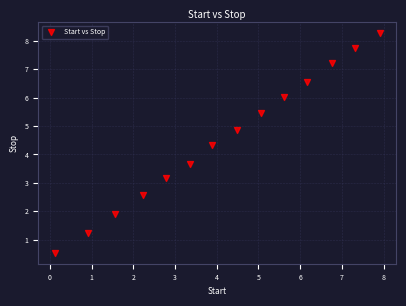

What is the range of Y values (max minus min)?

7.7